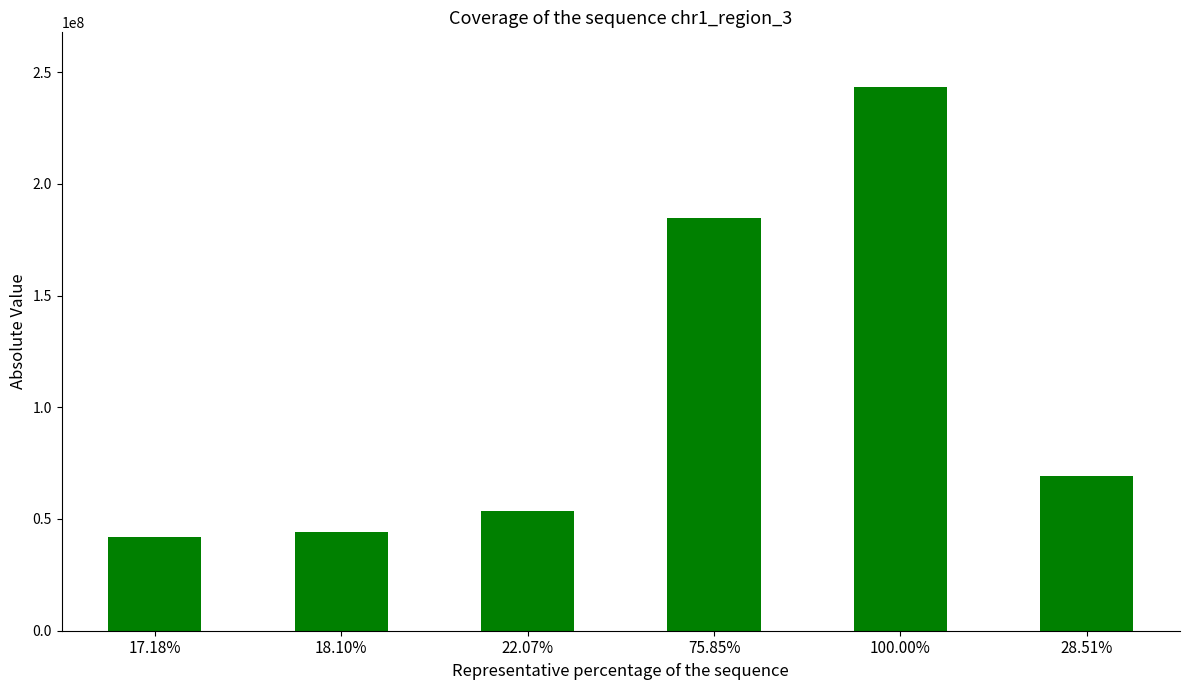

Reading left to right, transcribe all the data shown in this chart.

41830086	44076469	53740797	184668823	243453119	69416180